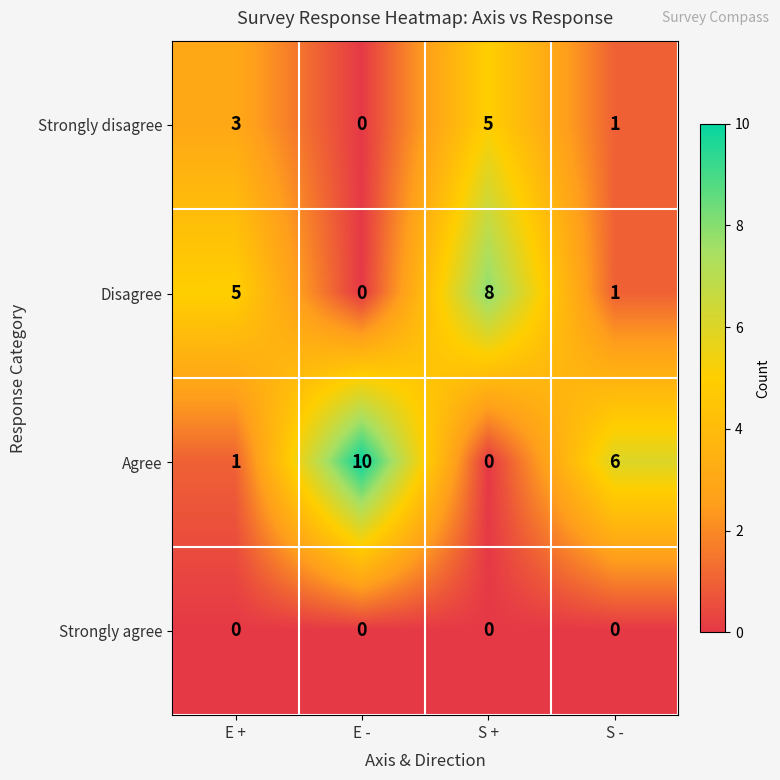

Reading left to right, list all the values displayed in this chart.

Strongly disagree: E +=3	E -=0	S +=5	S -=1
Disagree: E +=5	E -=0	S +=8	S -=1
Agree: E +=1	E -=10	S +=0	S -=6
Strongly agree: E +=0	E -=0	S +=0	S -=0